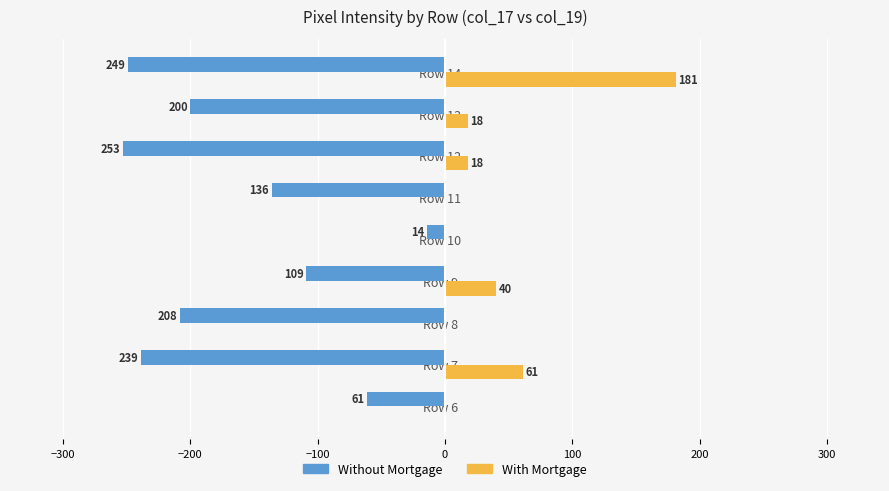

What are all the series names shown in the legend?

Without Mortgage, With Mortgage